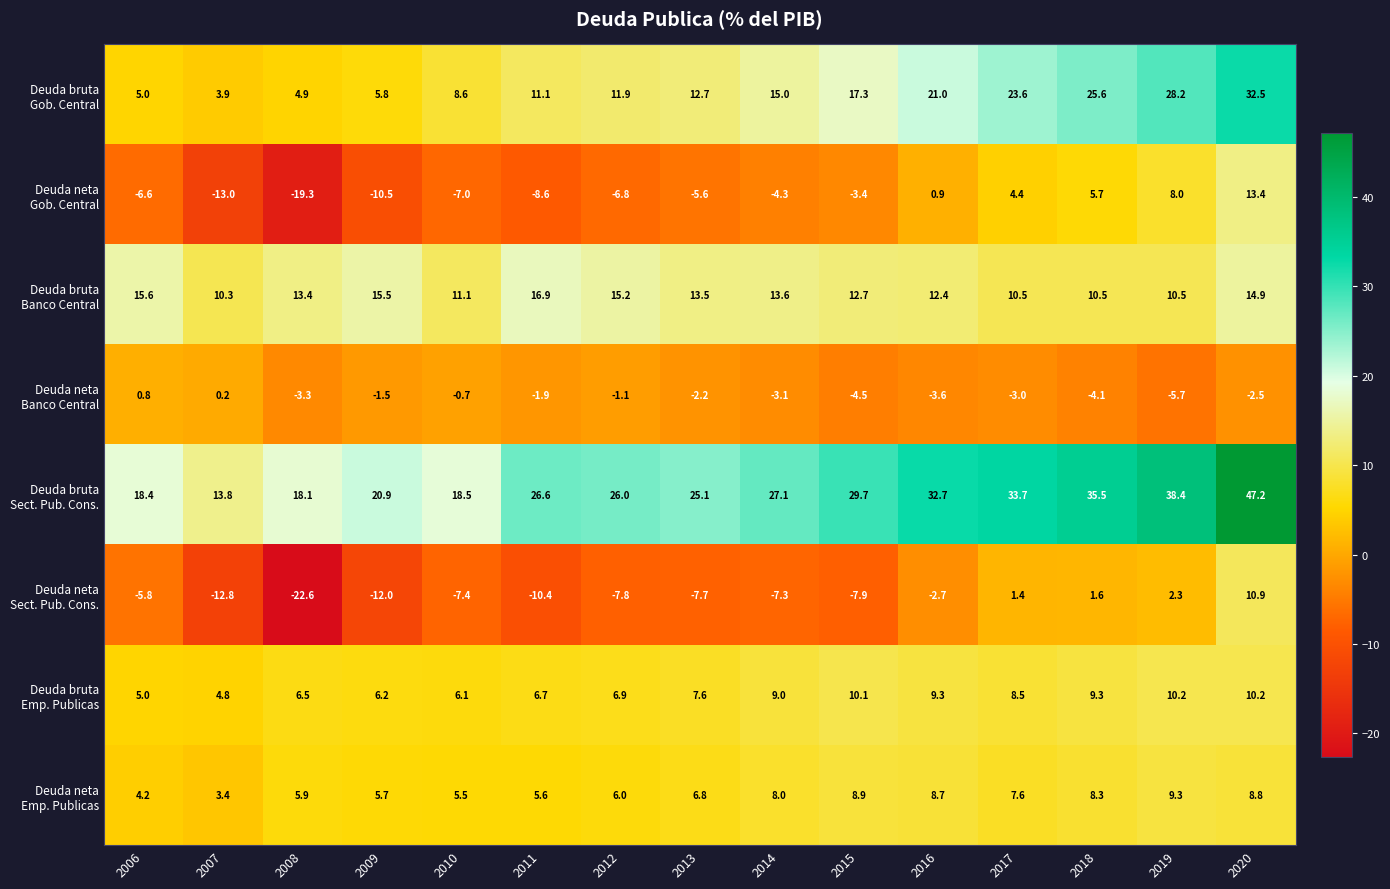

What is the minimum value shown in the chart?

-22.6